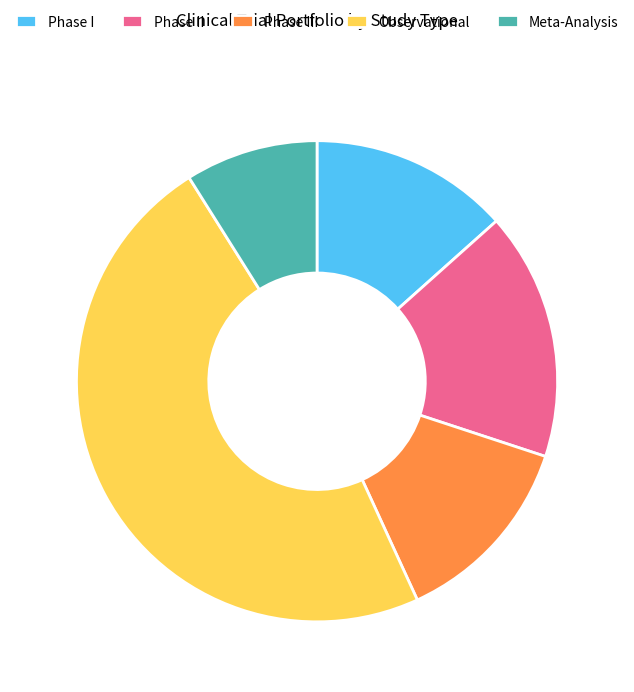

What is the ratio of the value at Observational to the value at Meta-Analysis?

5.4